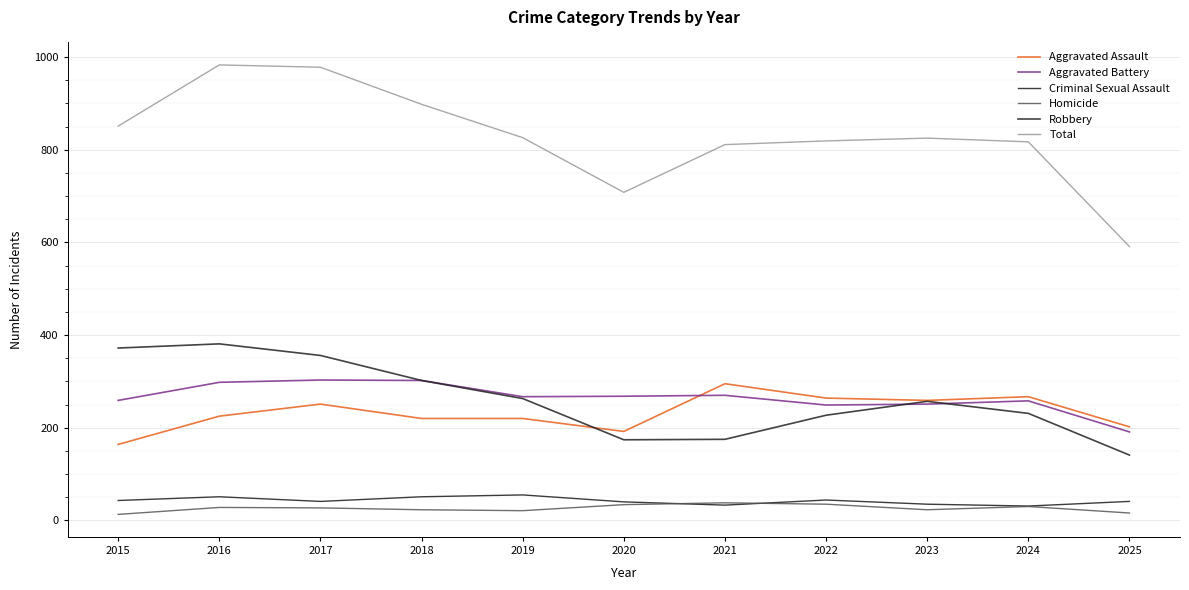

At how many categories does at least one series exceed 309?

11